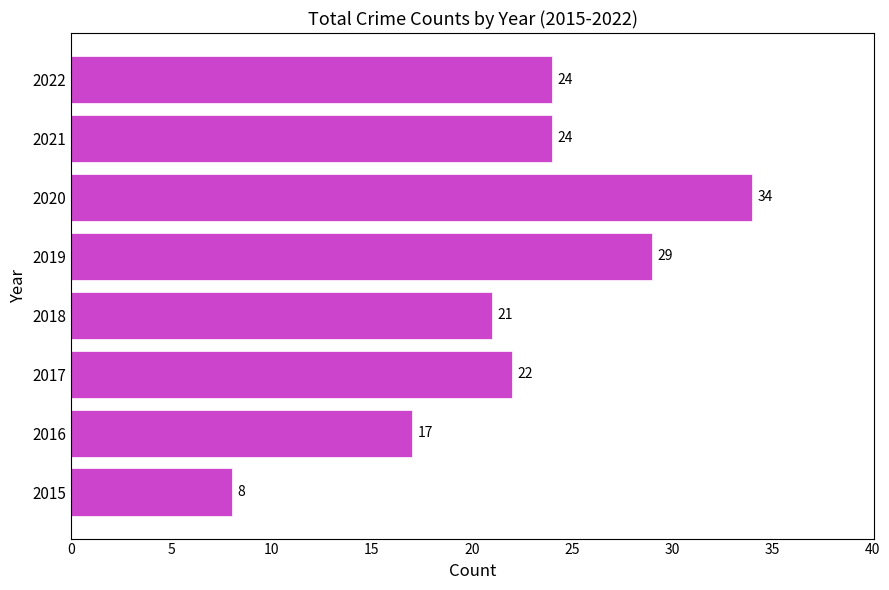

What is the sum of all values?

179